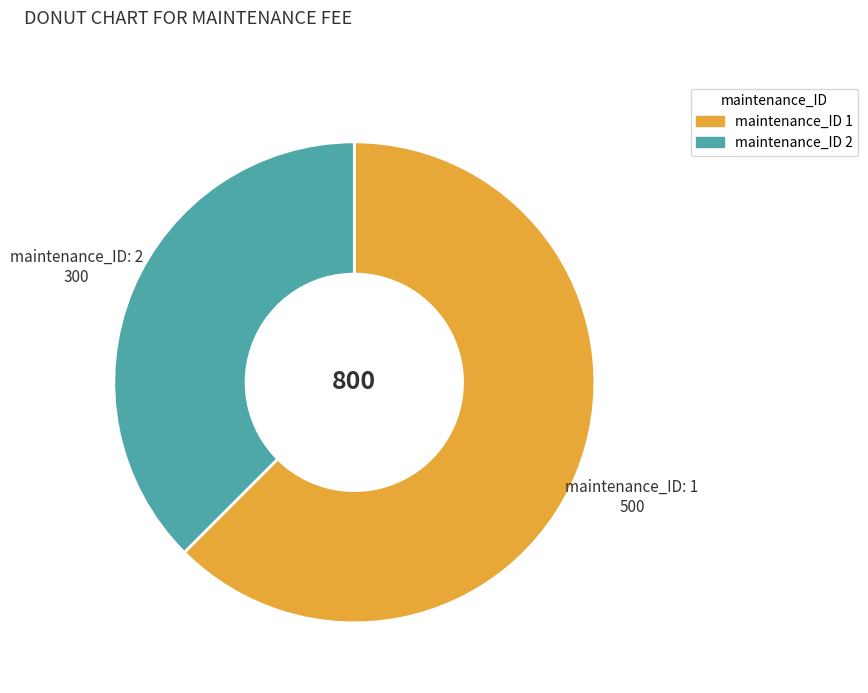

Is there a majority slice in this chart?

Yes